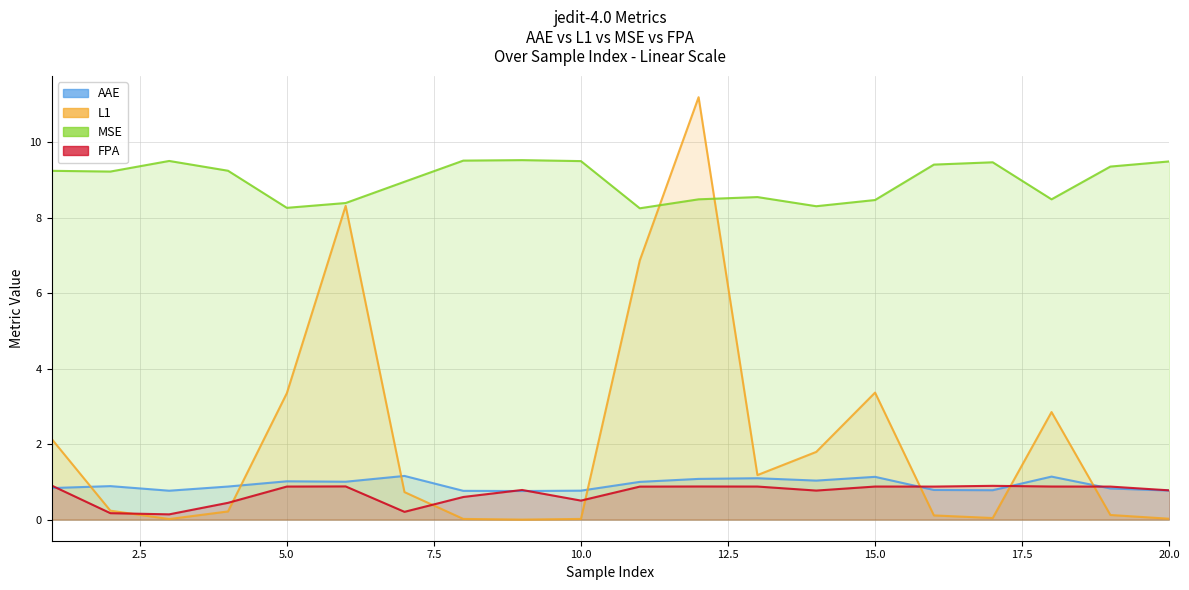

What is the difference between the maximum and second lowest values in the L1 series?

11.2